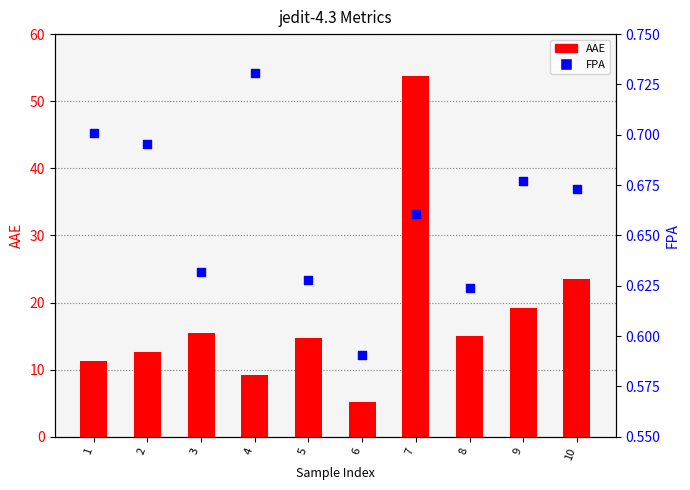

At how many categories does at least one series exceed 22?

2